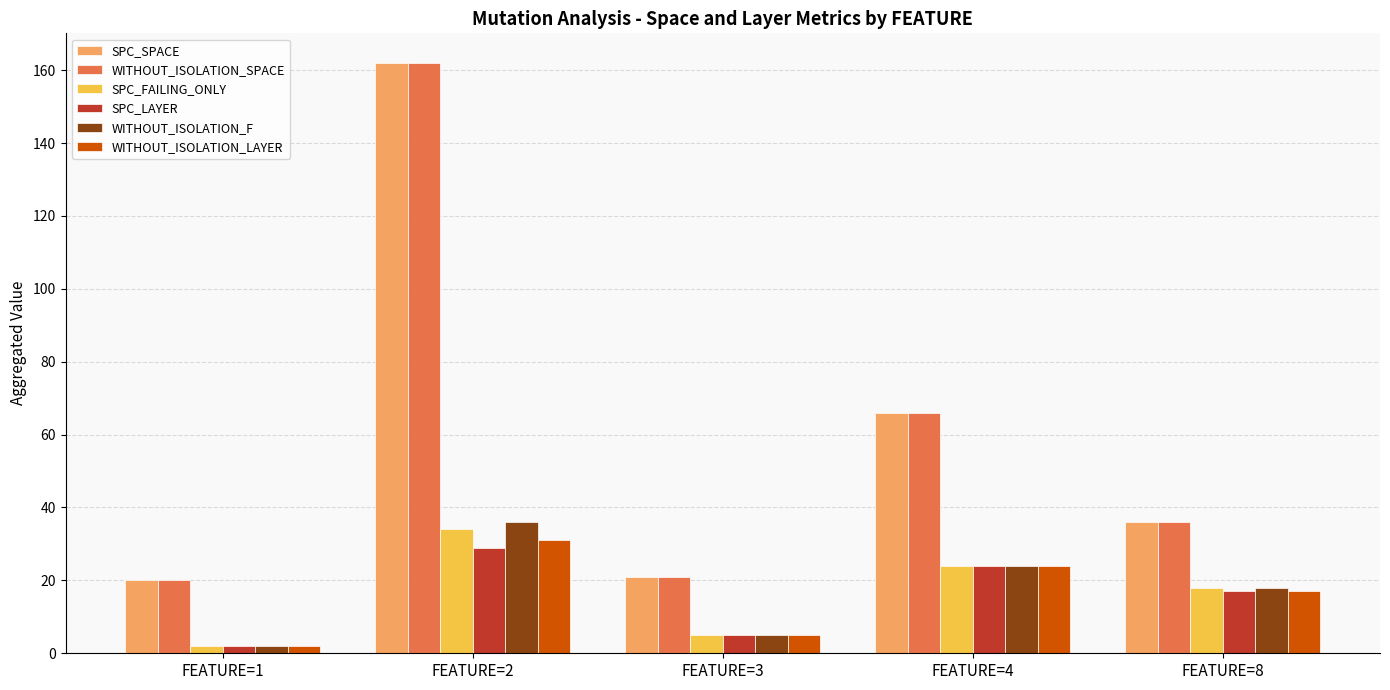

How many groups of bars are there?

5